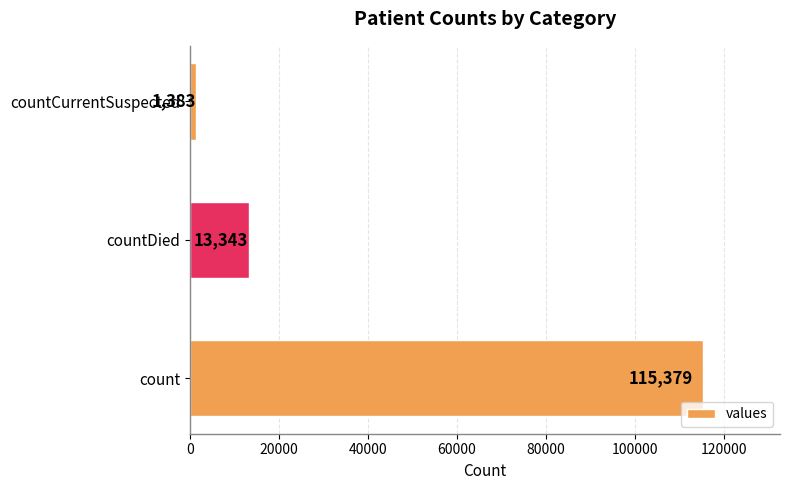

How many distinct data groups are displayed?

1